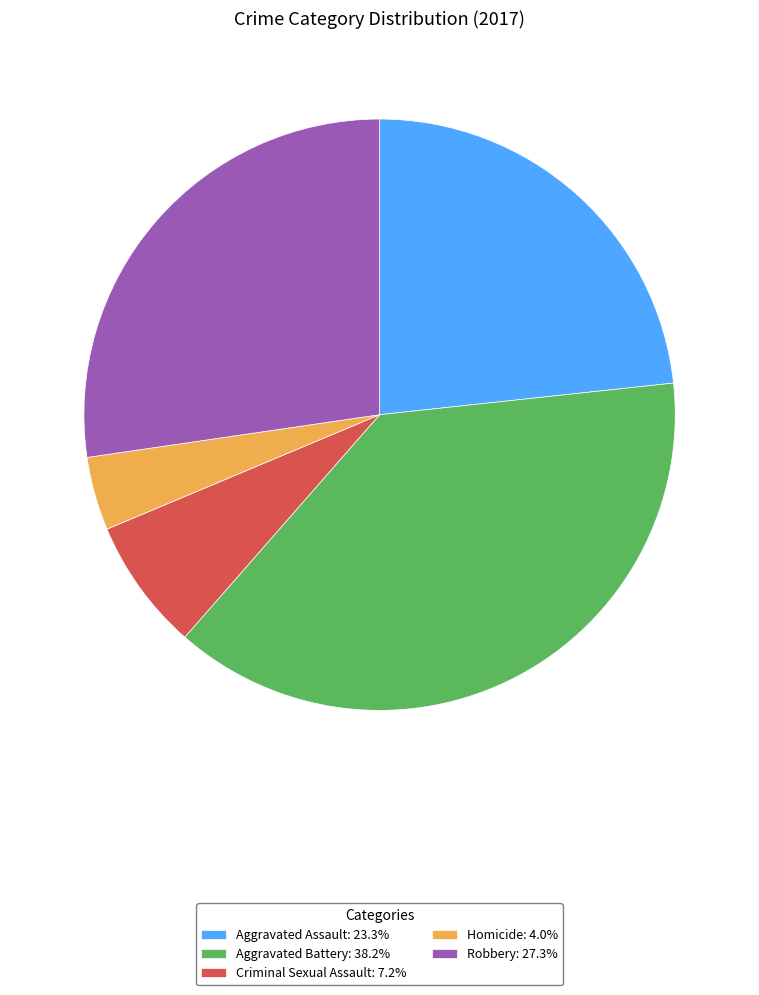

The Aggravated Assault slice represents 10% of the pie. True or false?

False